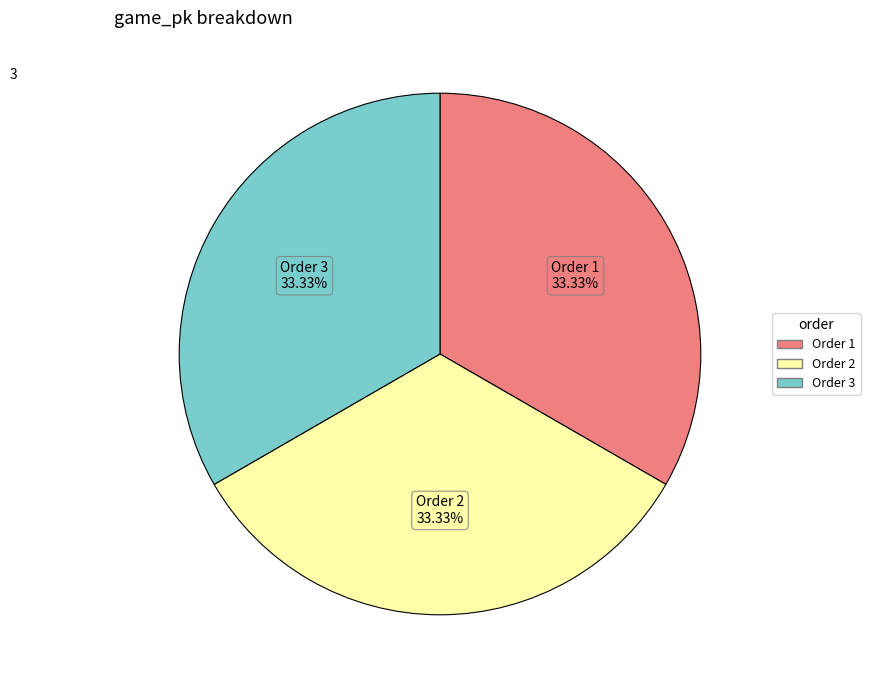

To the nearest percent, what is the average slice percentage?

33%